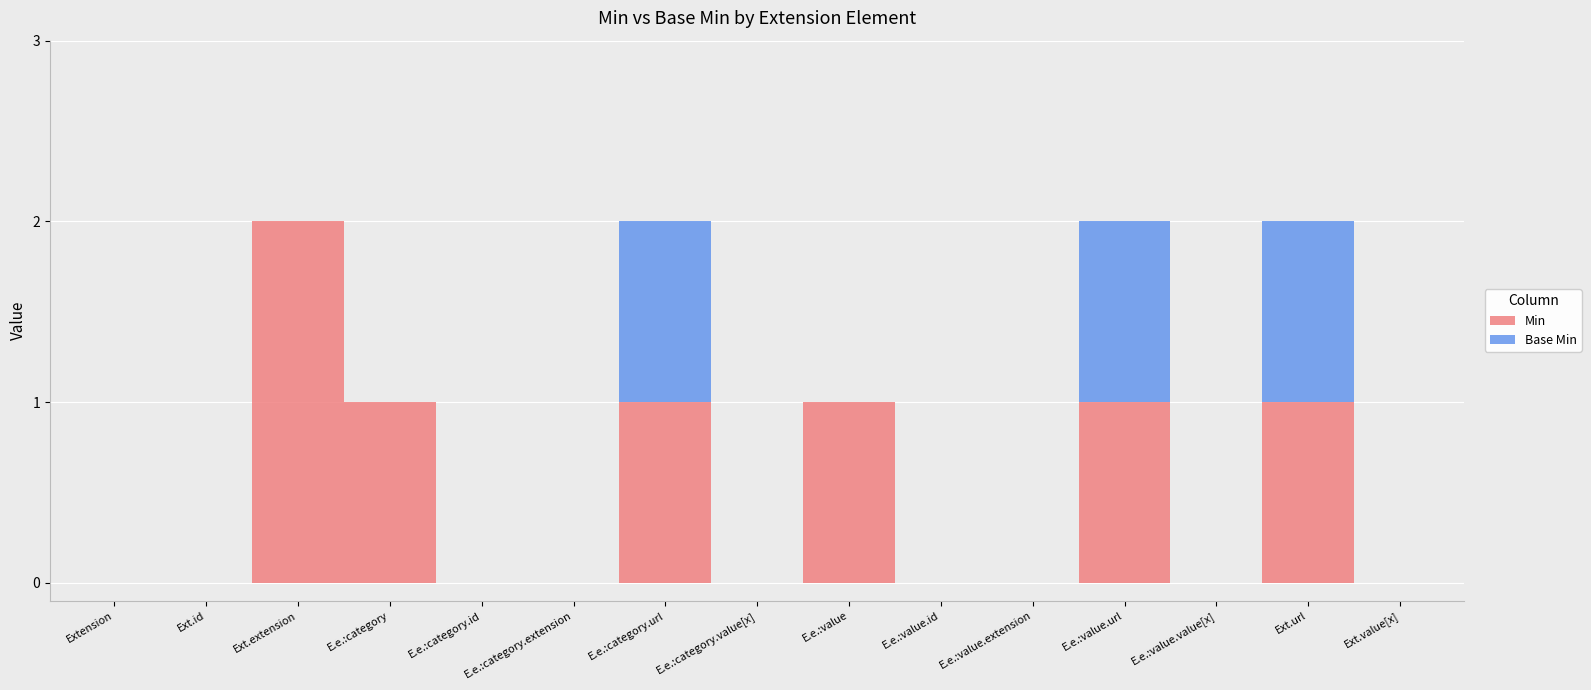

Reading left to right, extract all data points from this chart.

Min: Extension=0	Extension.id=0	Extension.extension=2	Extension.extension:category=1	Extension.extension:category.id=0	Extension.extension:category.extension=0	Extension.extension:category.url=1	Extension.extension:category.value[x]=0	Extension.extension:value=1	Extension.extension:value.id=0	Extension.extension:value.extension=0	Extension.extension:value.url=1	Extension.extension:value.value[x]=0	Extension.url=1	Extension.value[x]=0
Base Min: Extension=0	Extension.id=0	Extension.extension=0	Extension.extension:category=0	Extension.extension:category.id=0	Extension.extension:category.extension=0	Extension.extension:category.url=1	Extension.extension:category.value[x]=0	Extension.extension:value=0	Extension.extension:value.id=0	Extension.extension:value.extension=0	Extension.extension:value.url=1	Extension.extension:value.value[x]=0	Extension.url=1	Extension.value[x]=0